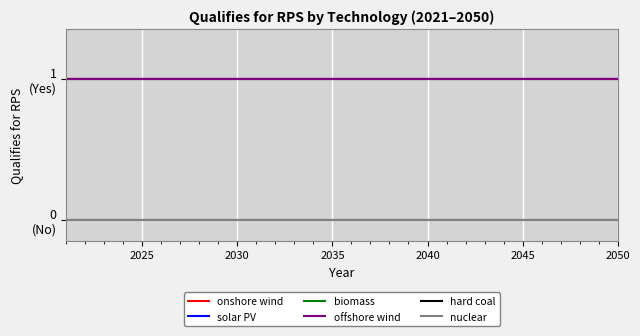

Does the chart display data point markers on the line(s)?

No